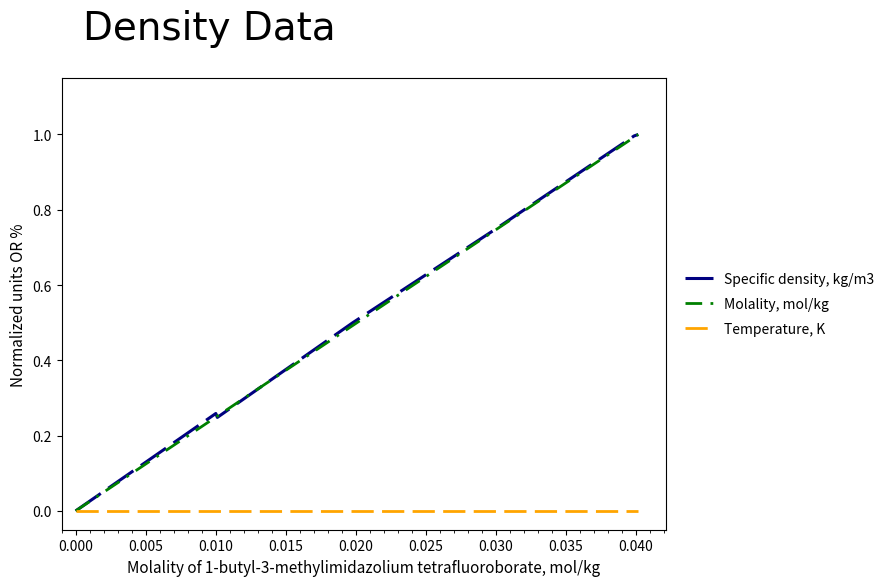

What is the maximum value for Molality, mol/kg?

1.0